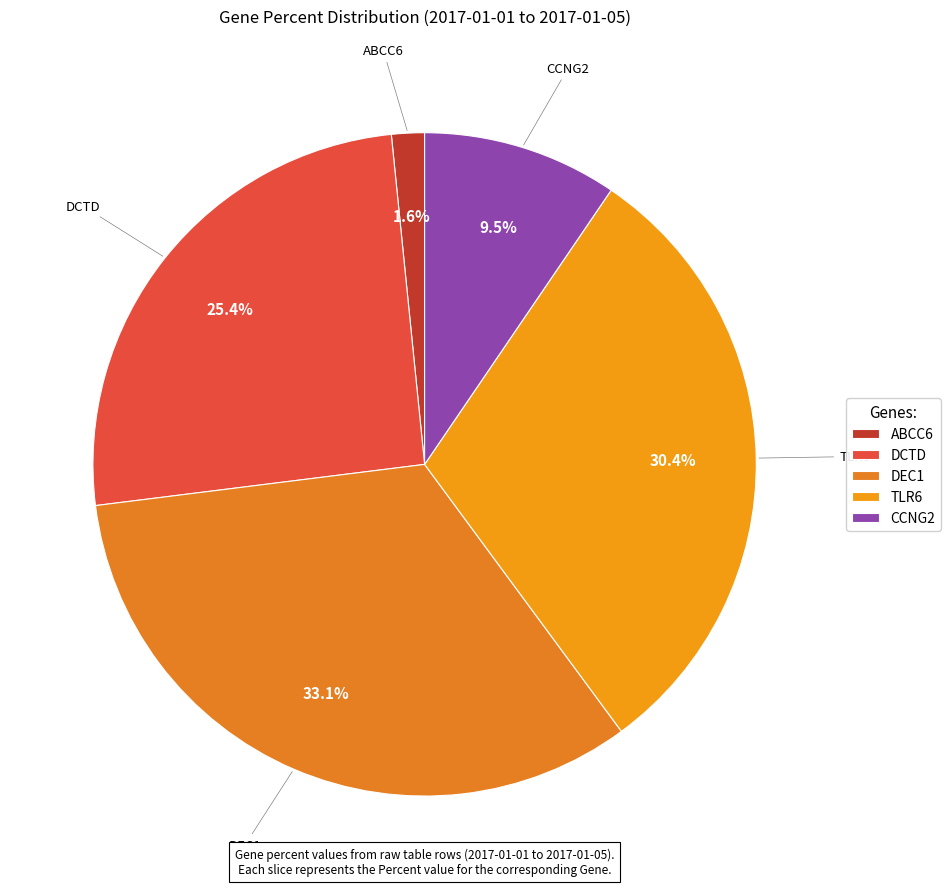

Count the number of slices in the pie.

5